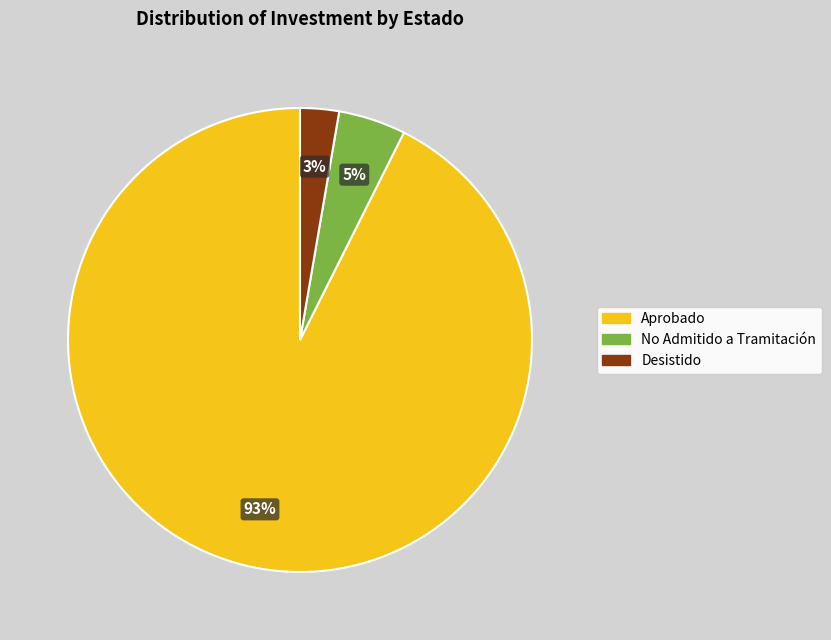

Count the number of slices in the pie.

3